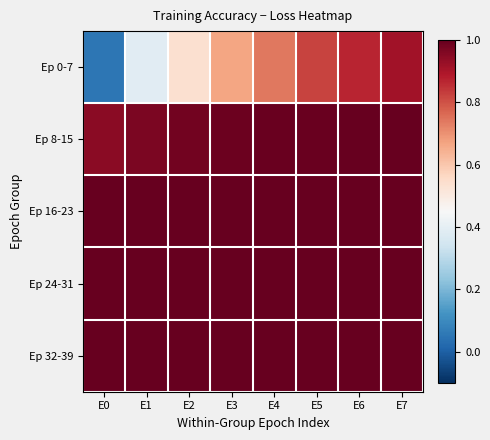

What is the difference between the highest and lowest values at E3?

0.3